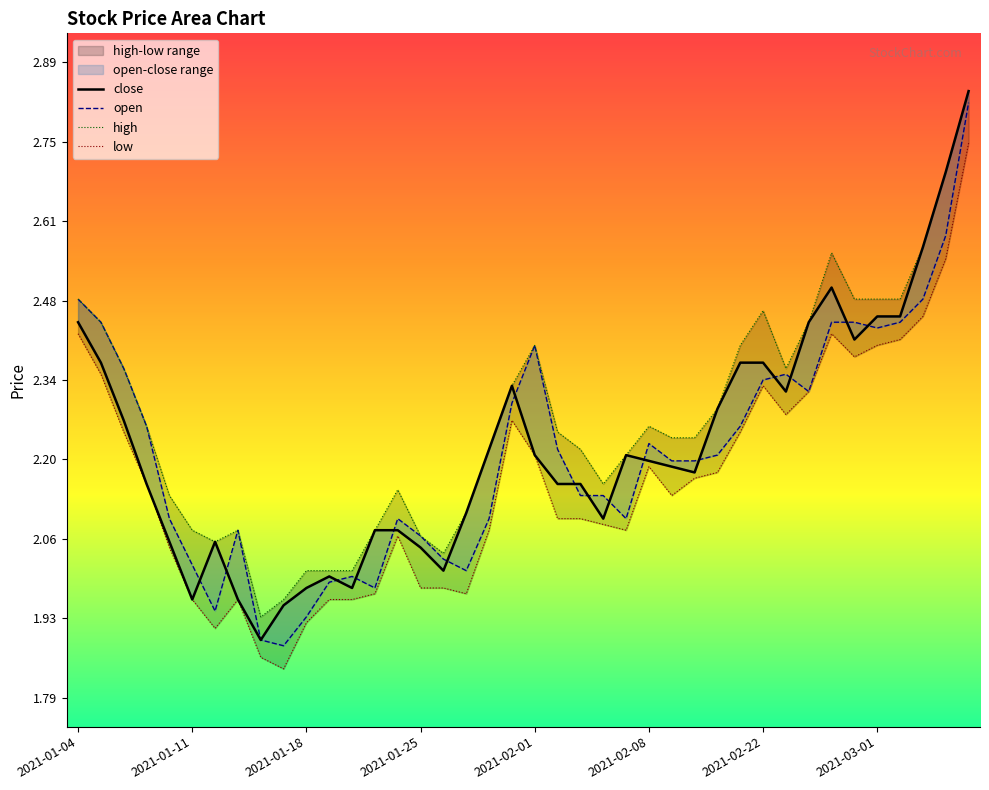

What is the difference between the maximum and minimum values in the high series?

0.9